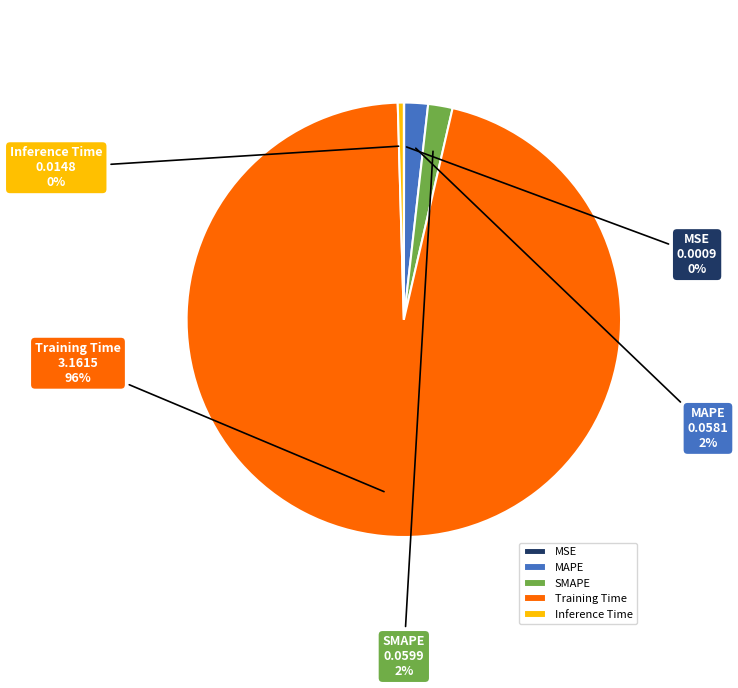

Is SMAPE the majority of the pie?

No